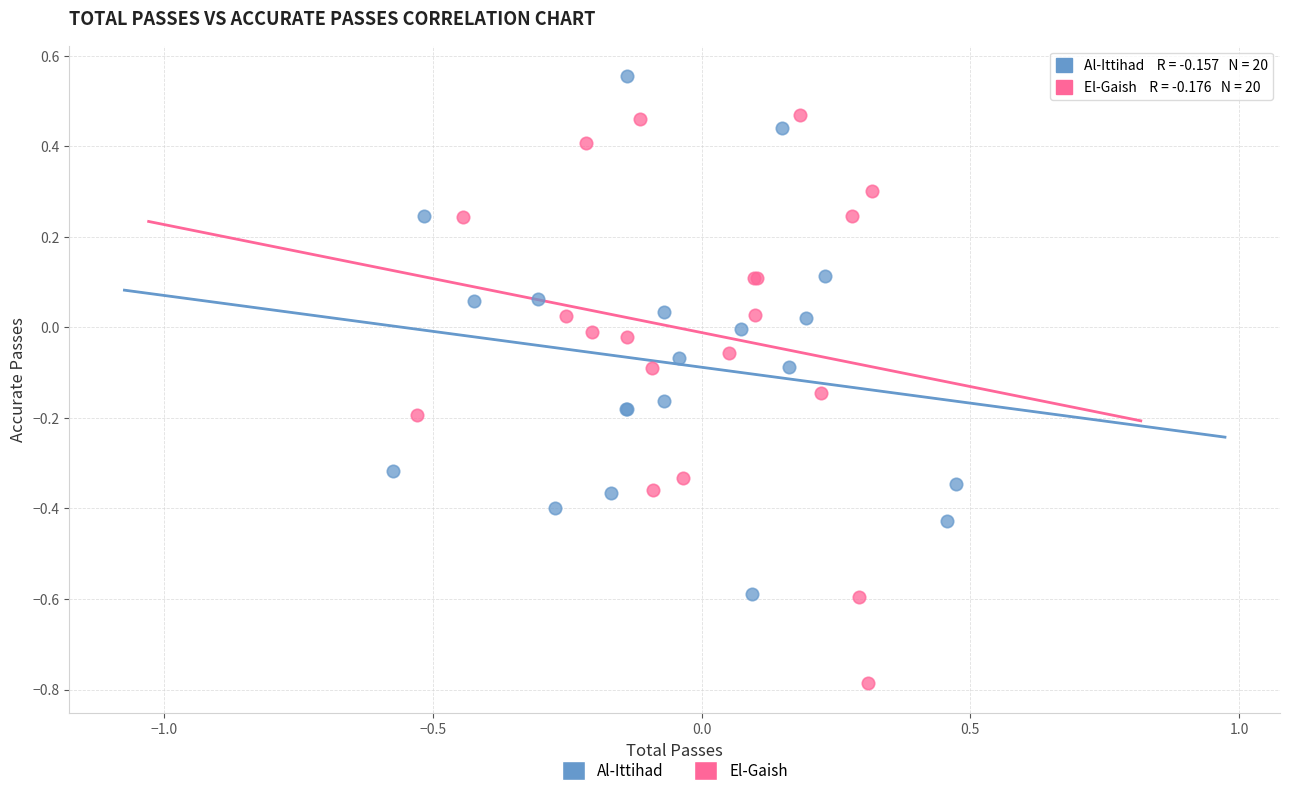

Which series contains the lowest Y value?

El-Gaish